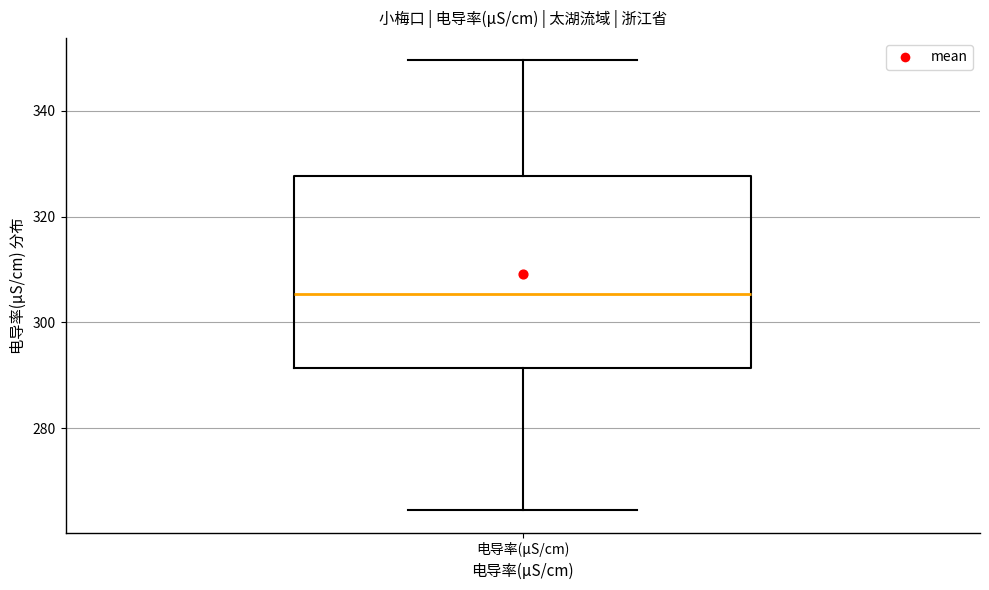

Transcribe this box plot: give where the median line is, the range the box spans, and where the two whiskers end, as read against the y-axis. The values are not printed on the chart, so give them approximately, as read against the axis.

median 306, box 292 to 328, whiskers 264 to 350